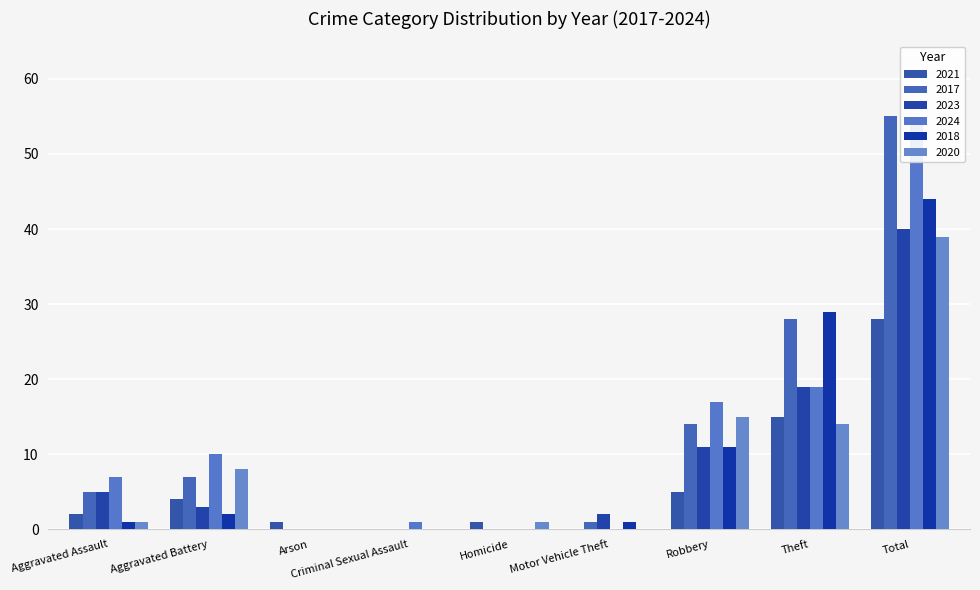

Does the chart contain any negative values?

No